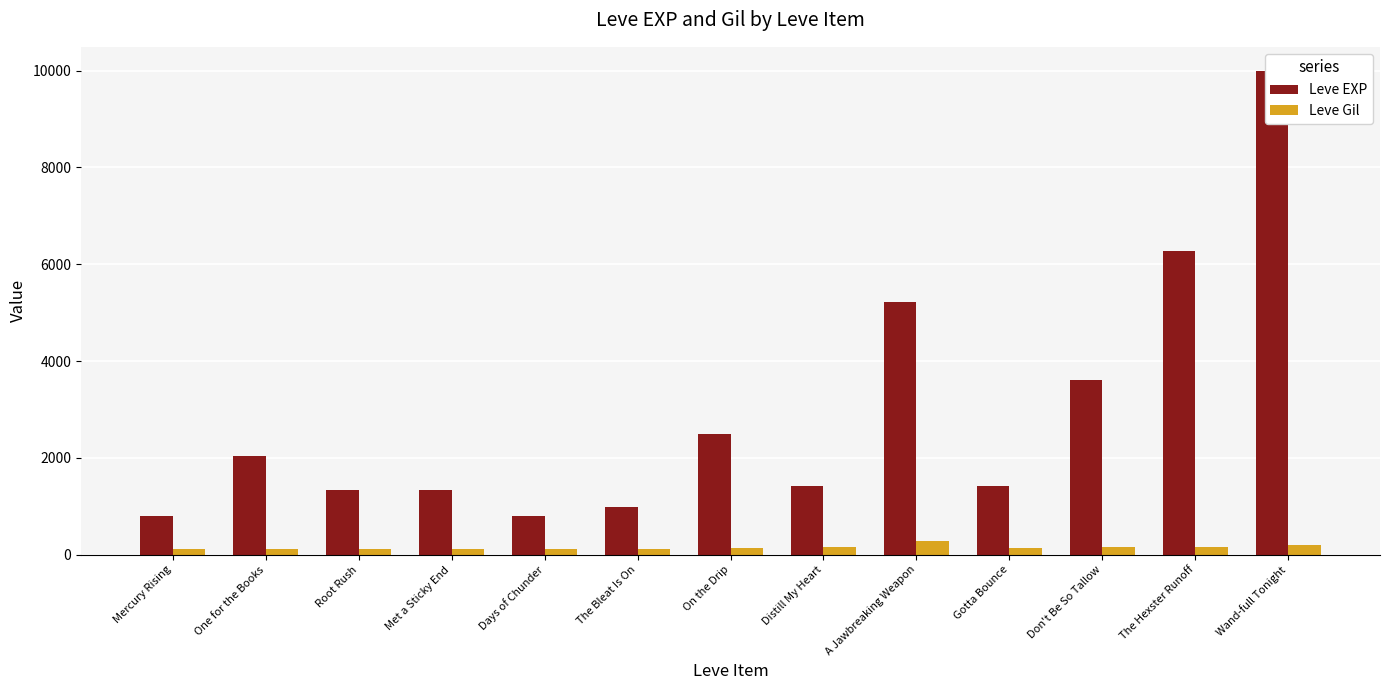

What is the difference between the second highest and second lowest values in the Leve EXP series?

5480